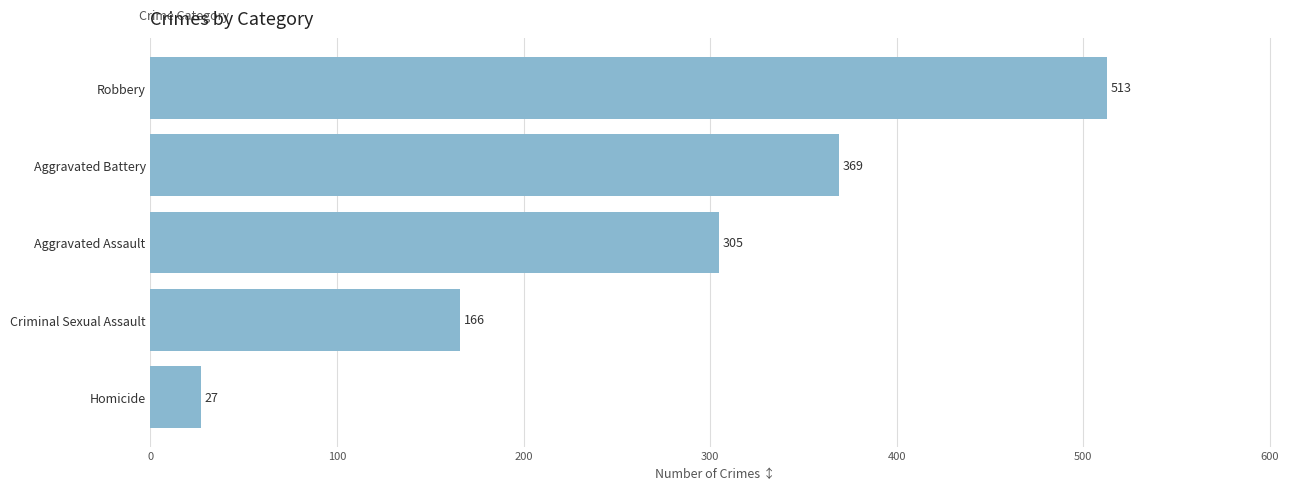

At which category does the chart reach its peak across all series?

Robbery